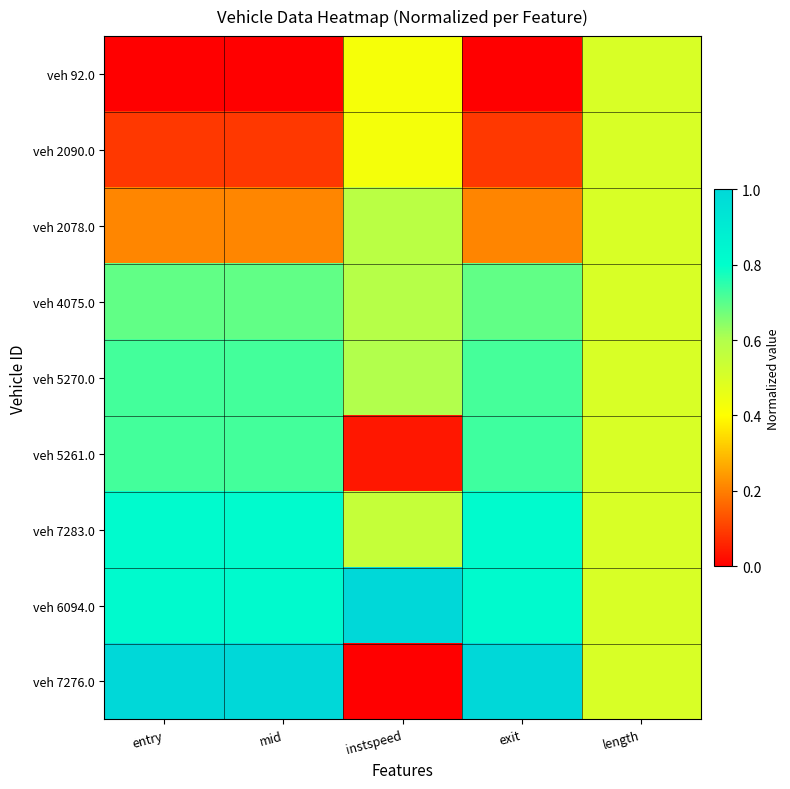

What is the total value across all series at exit?

5.1